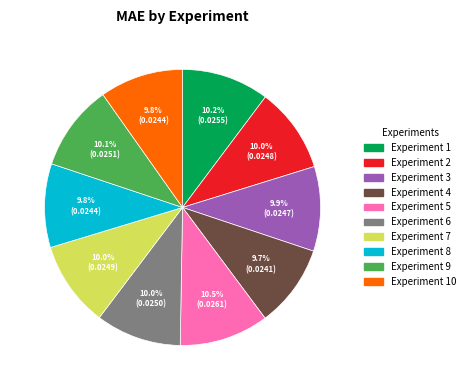

Does Experiment 3 represent more than half of the total?

No